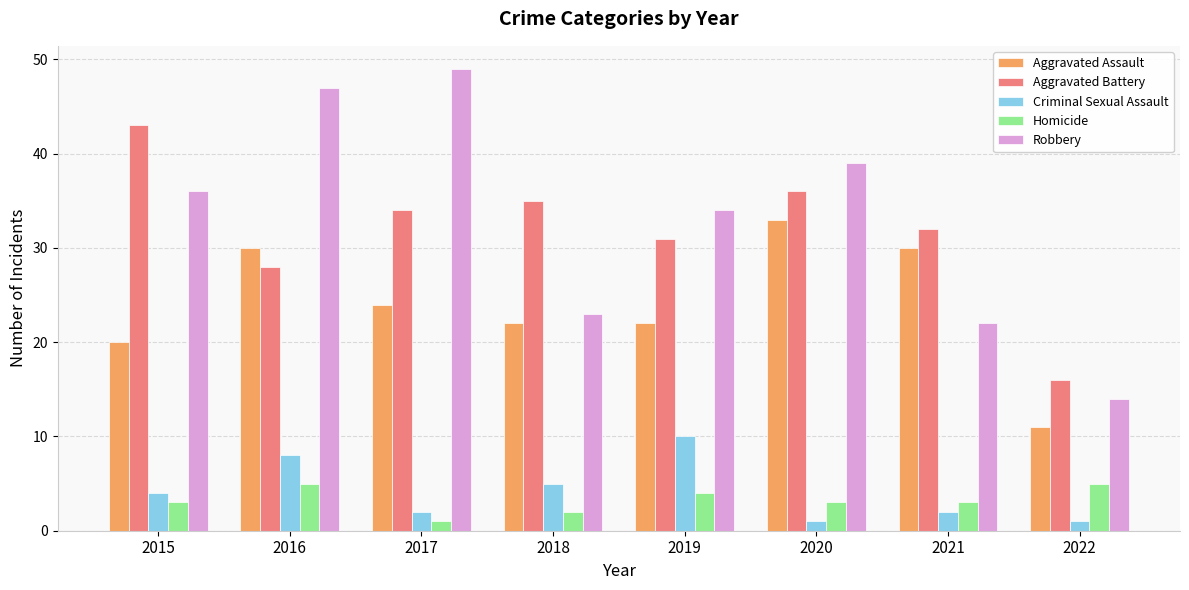

What is the difference between the maximum and minimum values in the Aggravated Assault series?

22